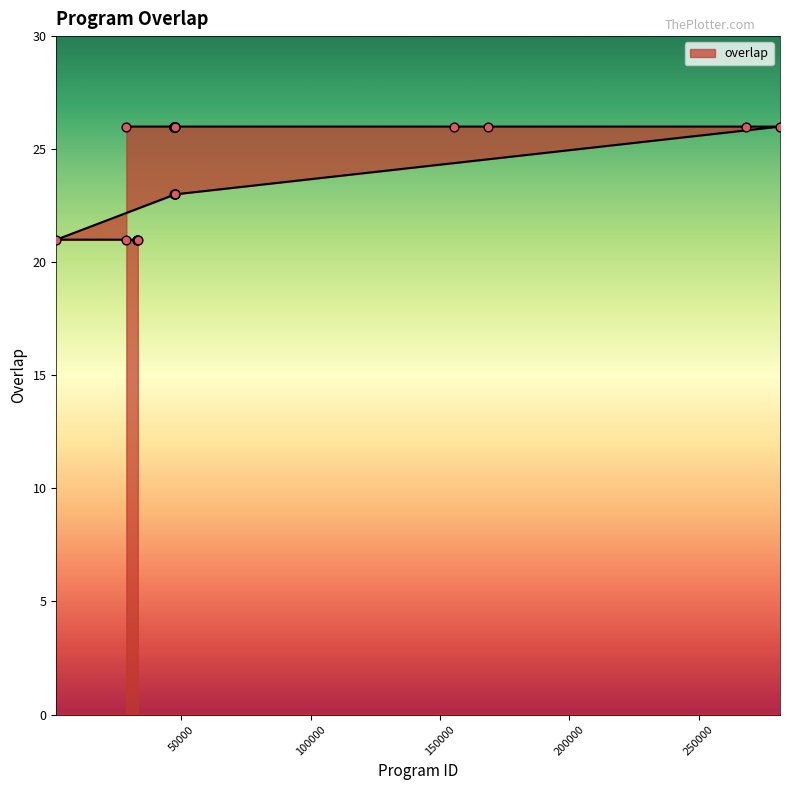

Approximately how many times larger is the value at 32793 compared to 47543?

0.8